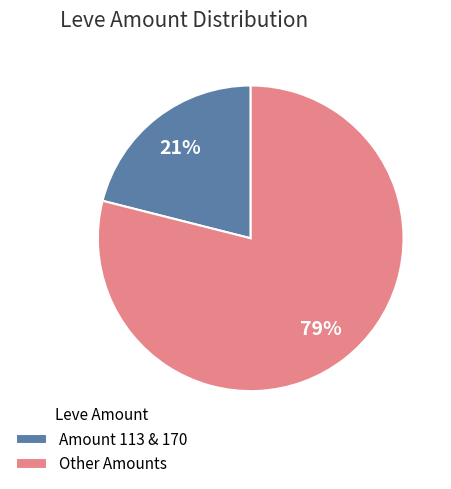

What is the majority slice?

Other Amounts